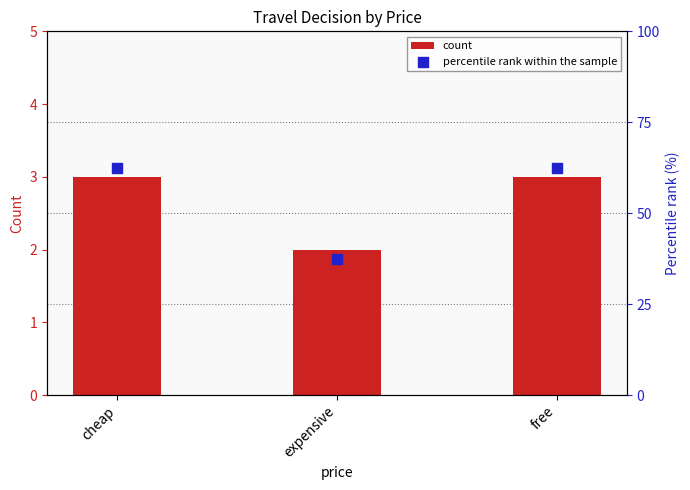

At how many categories does at least one series exceed 56?

2